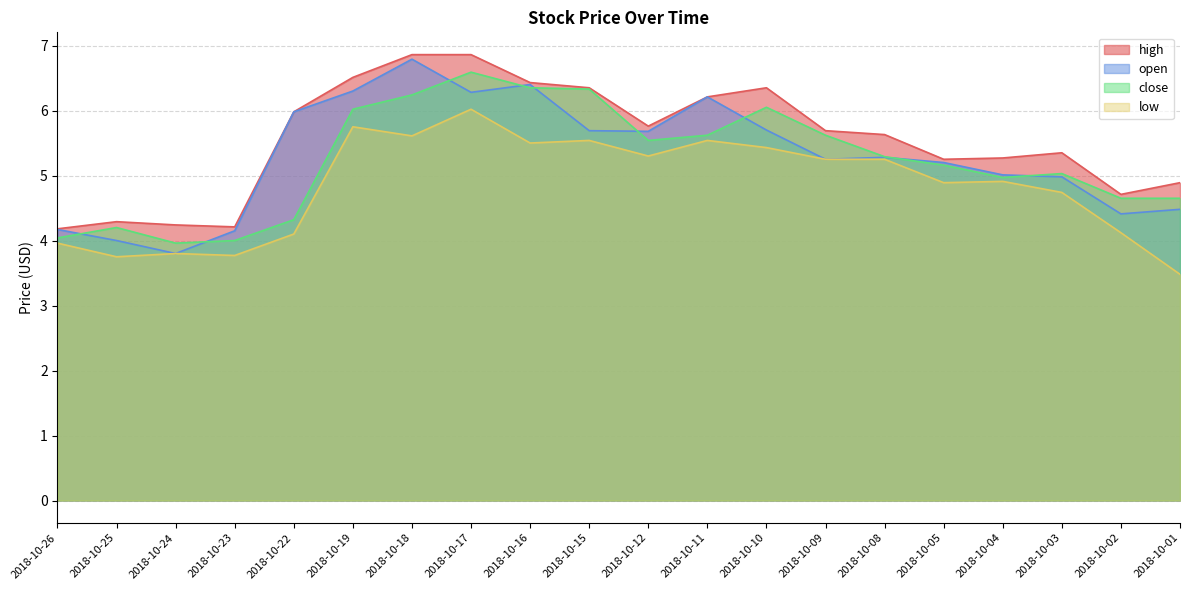

Which category has the highest value in the open series?

2018-10-18